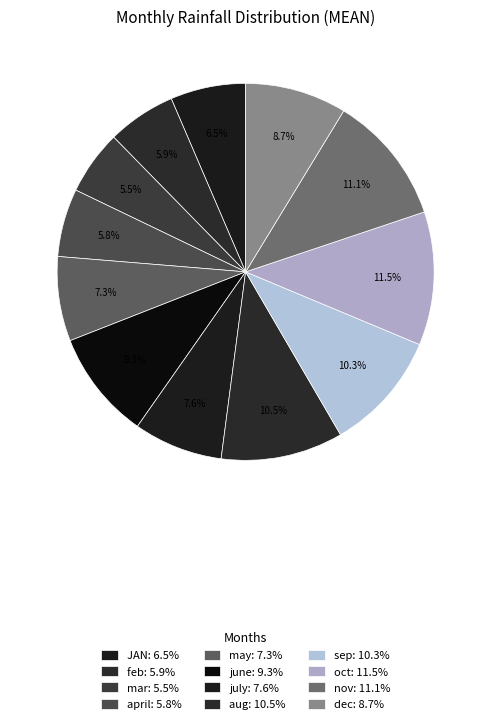

To the nearest percent, what is the average slice percentage?

8%